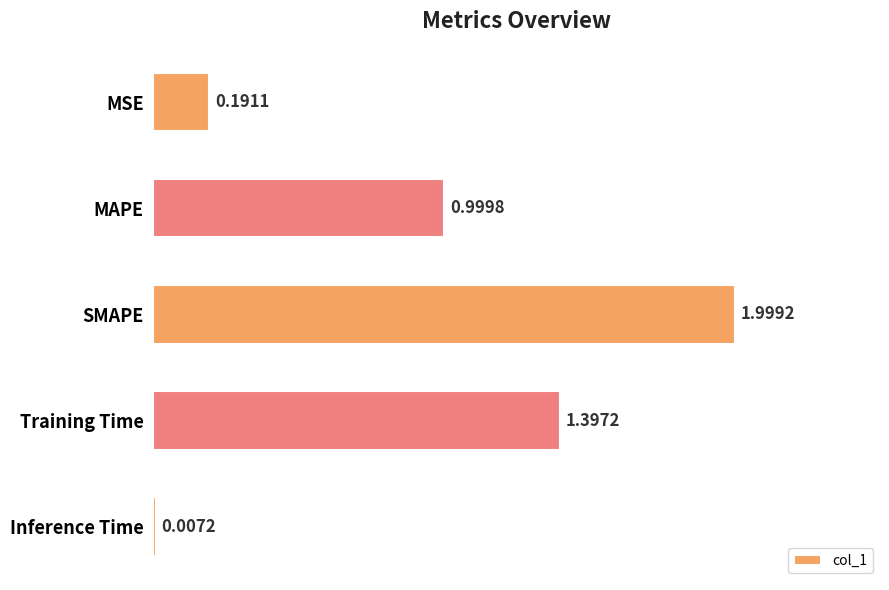

Where is the data nearest to the value 1?

MAPE